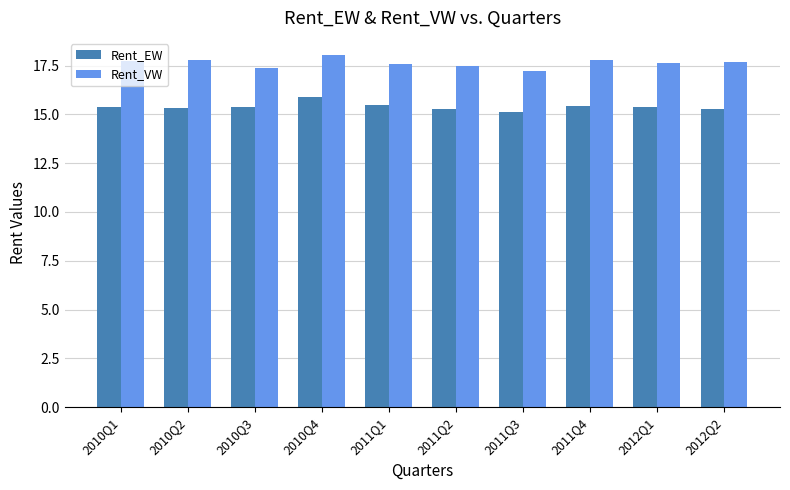

How many groups of bars are there?

10